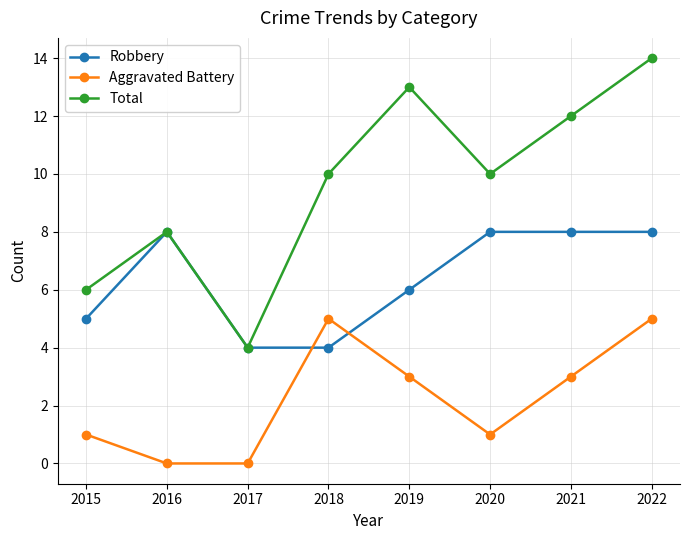

How many distinct data groups are displayed?

3